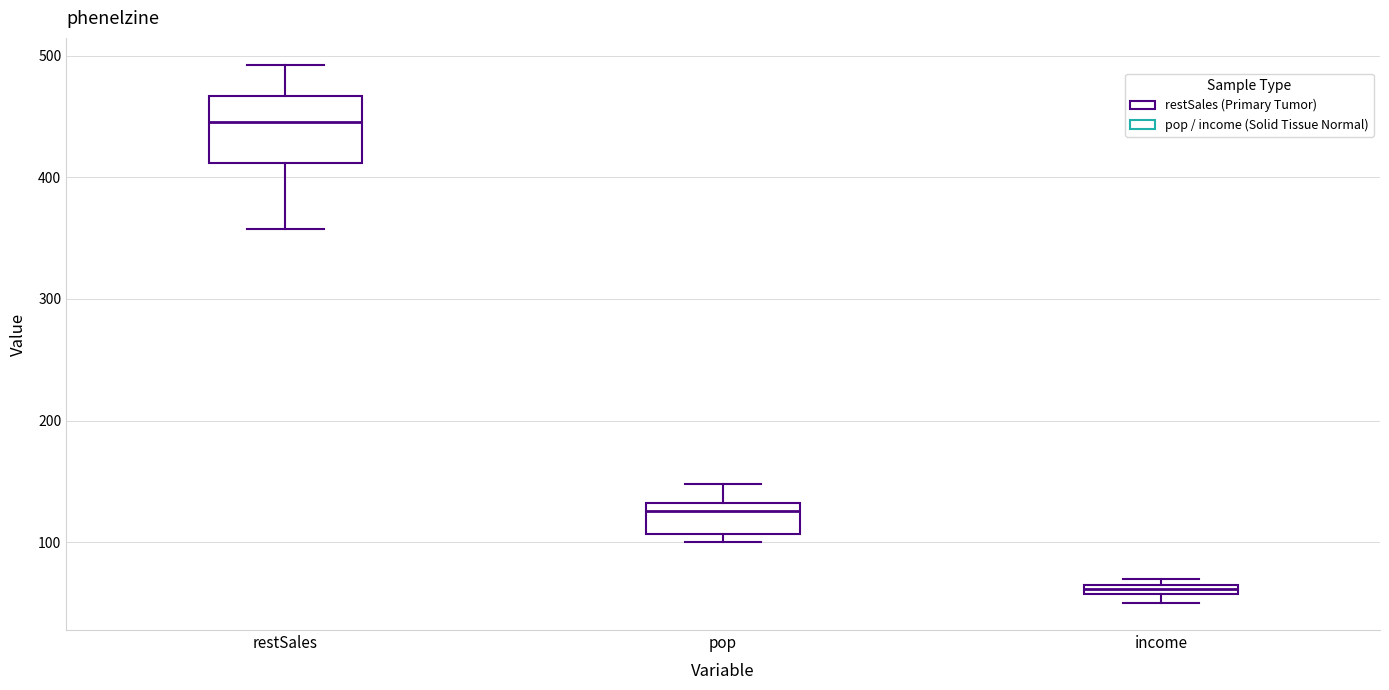

Comparing the boxes themselves (not the whiskers), which one is the tallest?

restSales